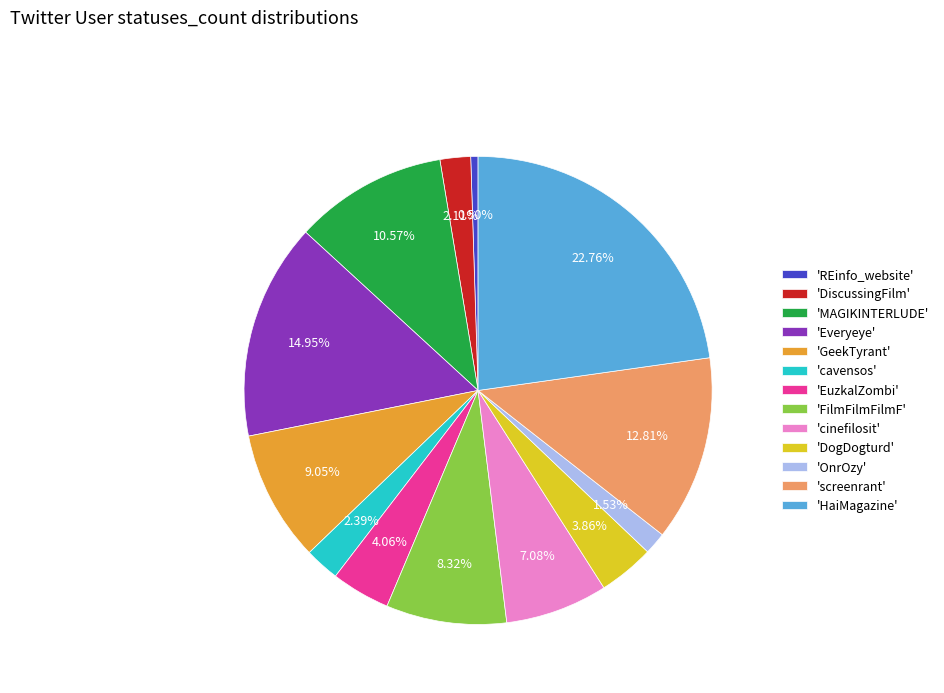

Which slice is the largest?

'HaiMagazine'